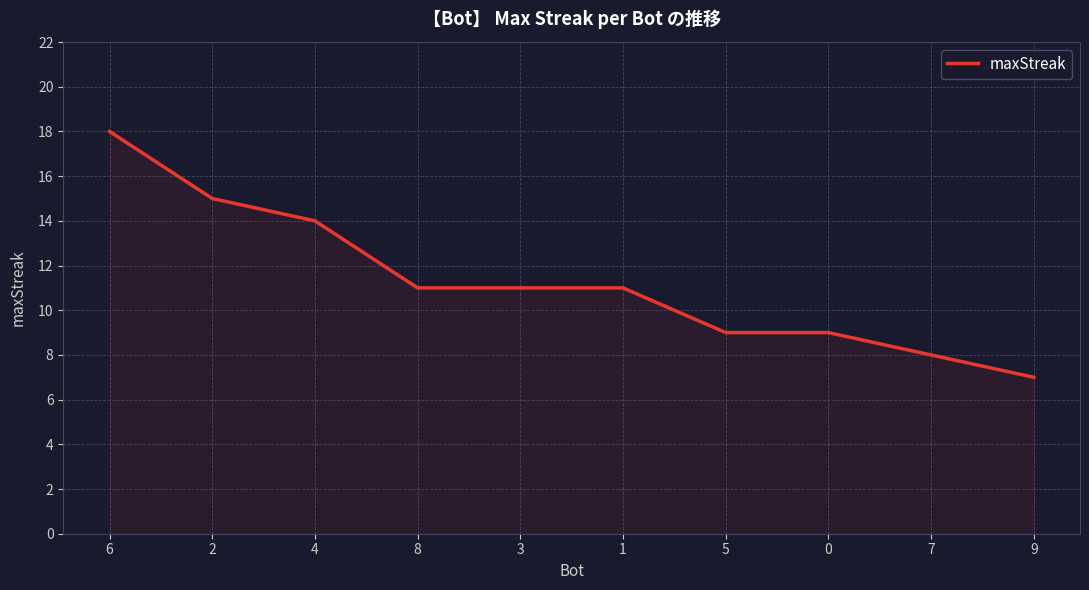

What is the approximate value at 5?

9